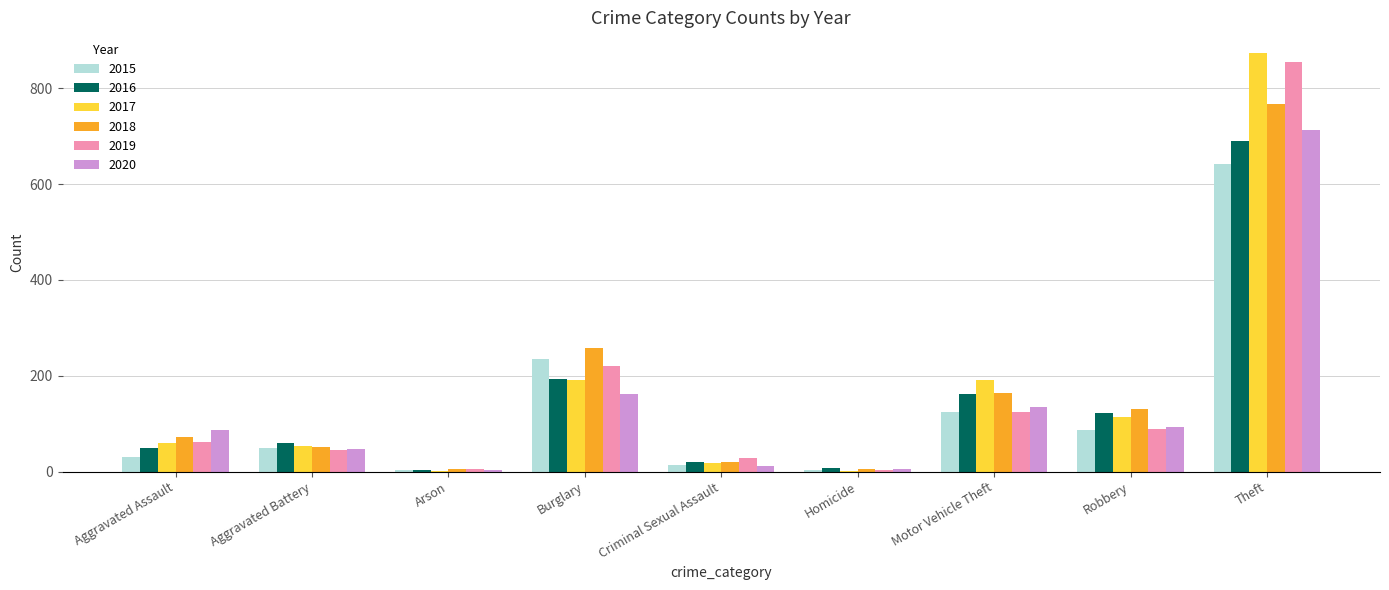

Is the value of 2017 at Criminal Sexual Assault greater than the value of 2016 at Robbery?

No